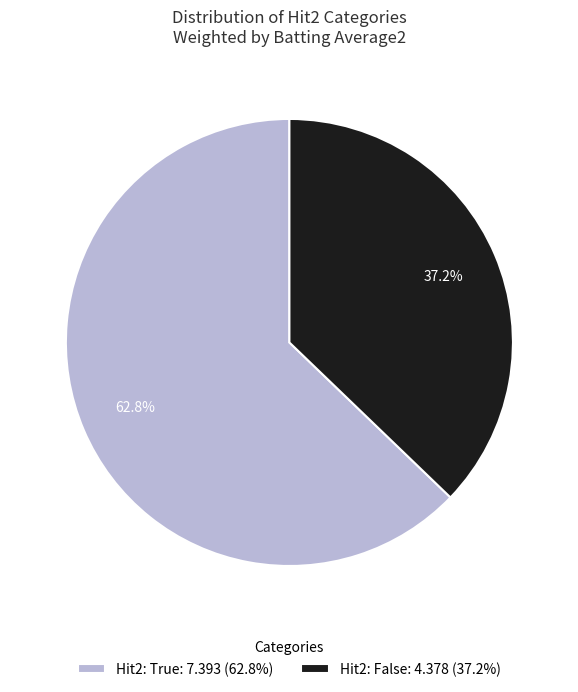

What portion of the pie excludes Hit2: False: 4.378 (37.2%)?

62.8%